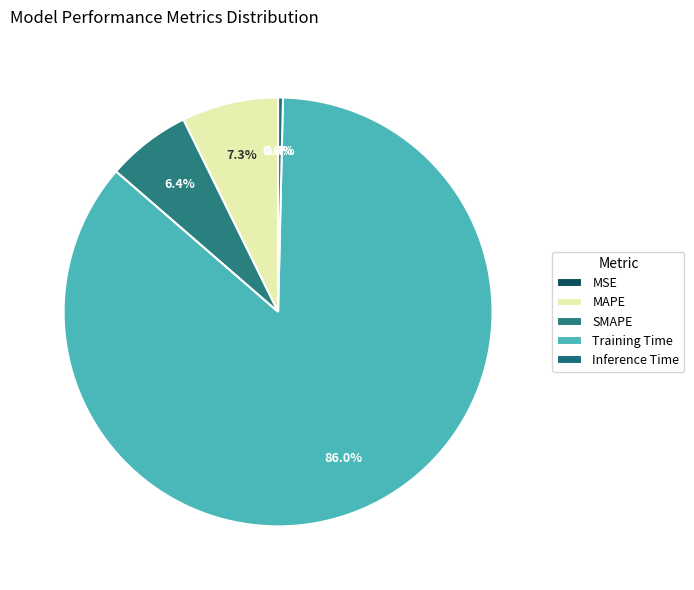

Do Inference Time and MAPE together represent more than half of the pie?

No